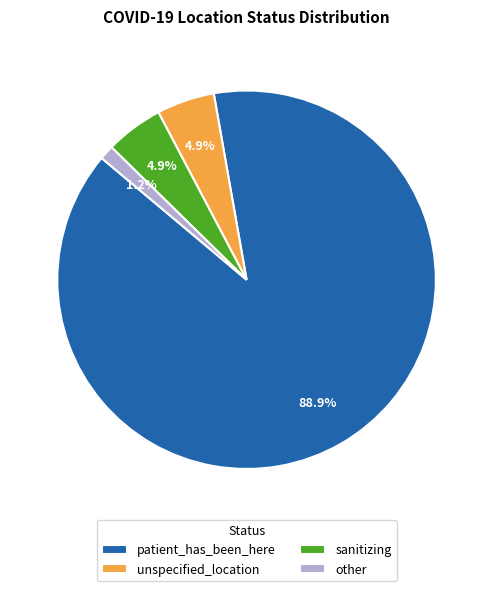

Between other and sanitizing, which is larger?

sanitizing